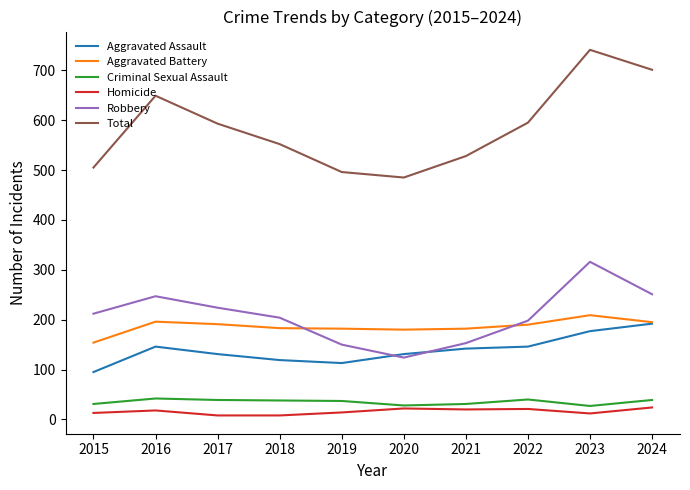

True or false: Robbery has a value of 316 at 2023.

True